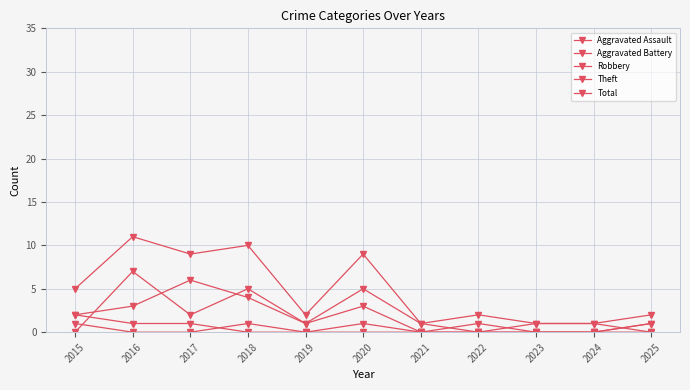

How many values in the Robbery series are below 1?

5